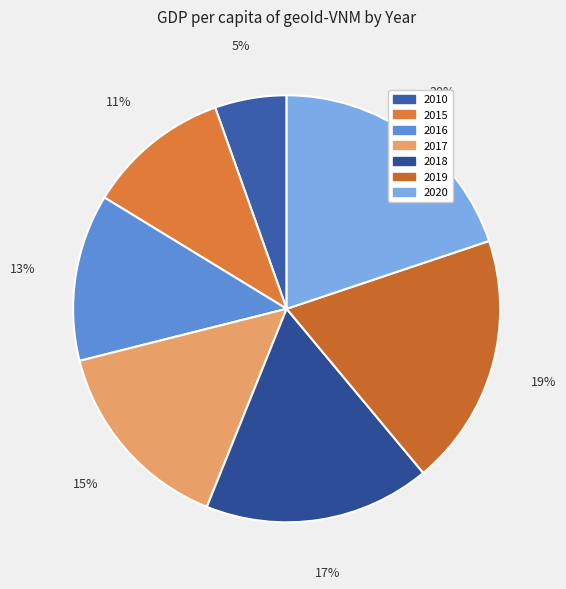

How many slices are in this pie chart?

7